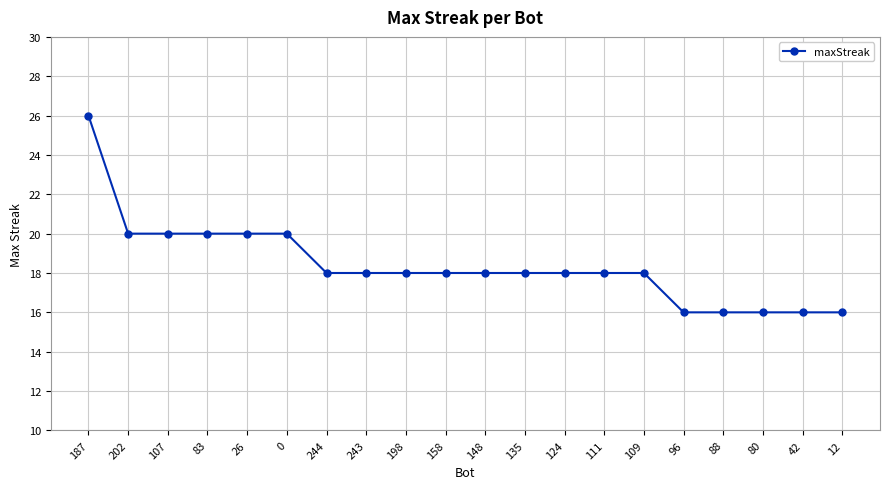

The value at 148 is 27. True or false?

False